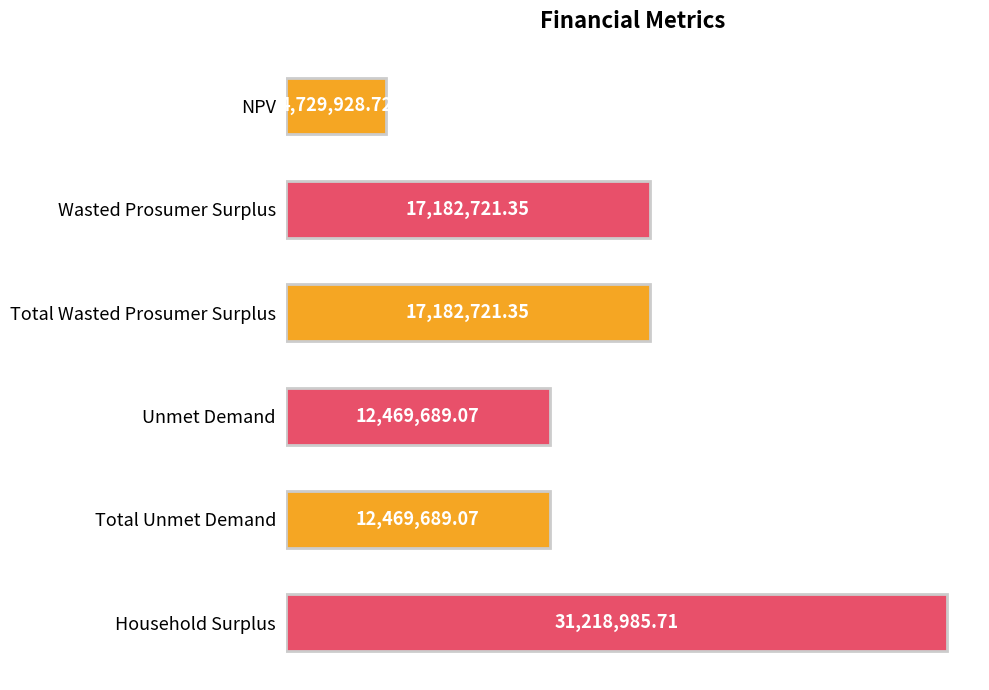

What is the difference between the maximum and minimum values?

26489057.0